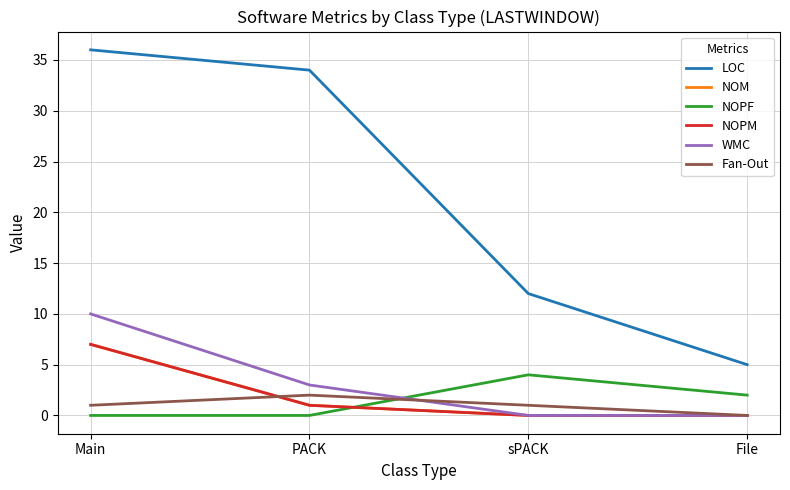

Read the NOPM value at Main.

7